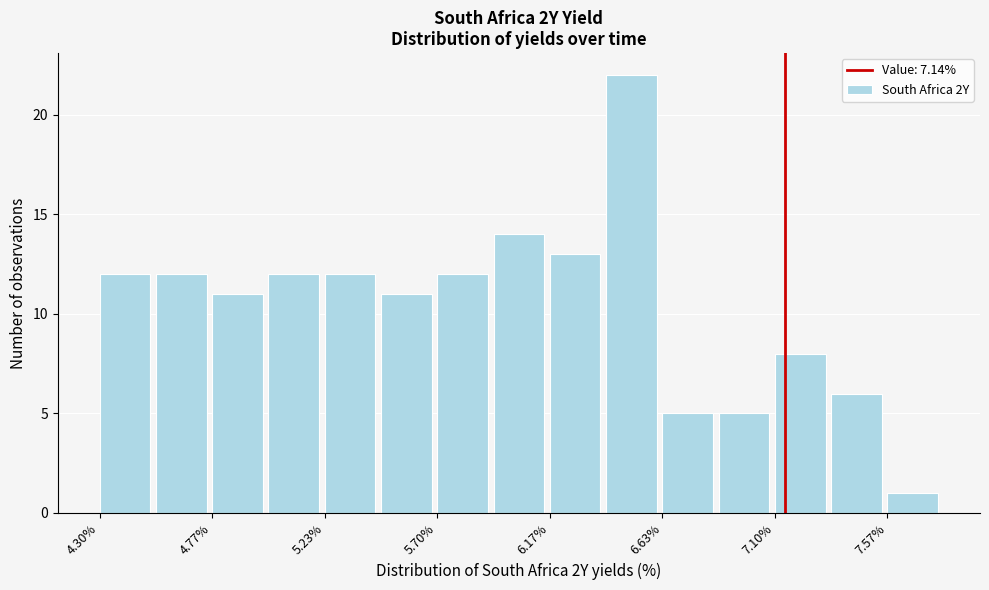

How tall is the bar that spans 5.25 to 5.45 on the x-axis? Neither the bar edges nor the heights are printed on the chart, so give them approximately, as read against the axes.

12